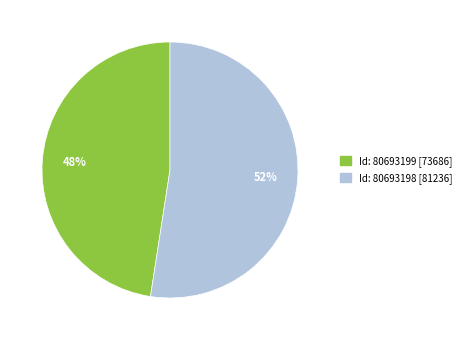

To the nearest percent, what is the average slice percentage?

50%